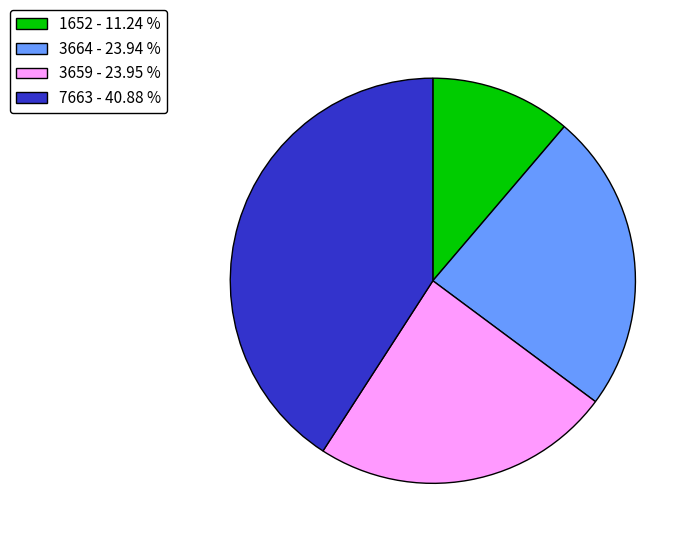

Which has a higher value, 3659 or 1652?

3659